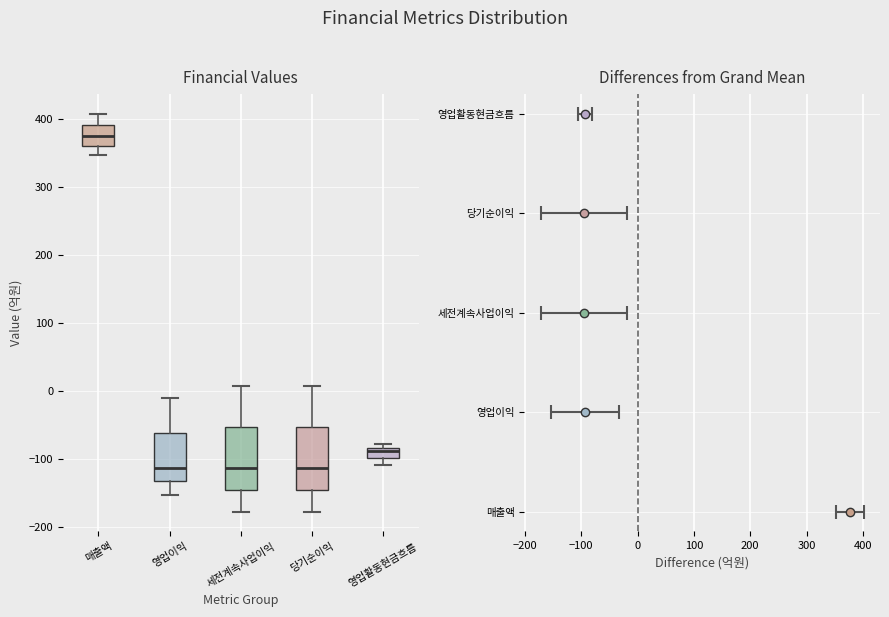

Where does the lower whisker of the box for 매출액 end on the y-axis? The values are not printed on the chart, so give them approximately, as read against the axis.

350